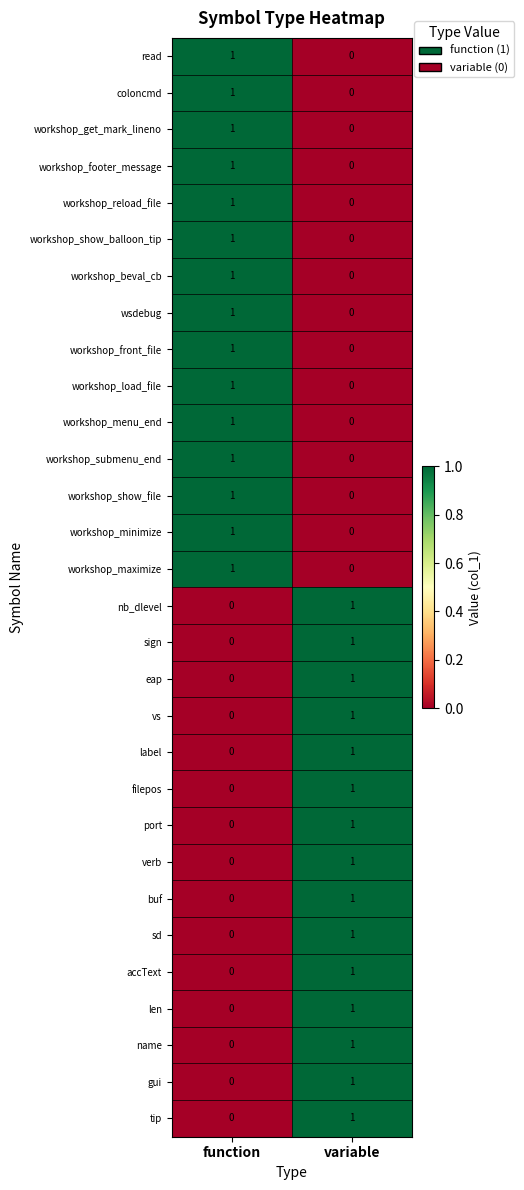

The eap series shows 0 at function. True or false?

True